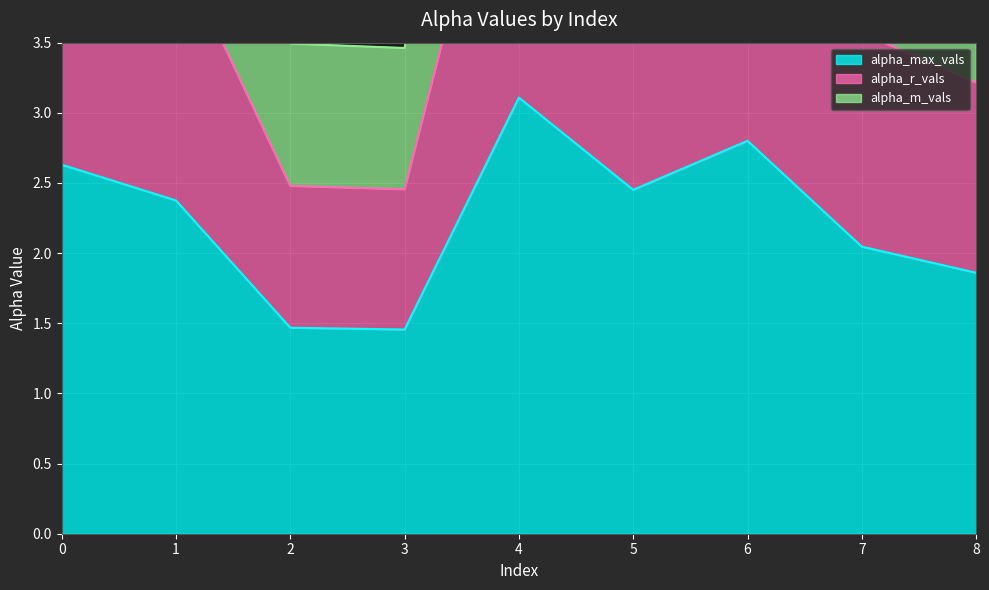

In alpha_r_vals, how many points are lower than both neighbors (excluding endpoints)?

2